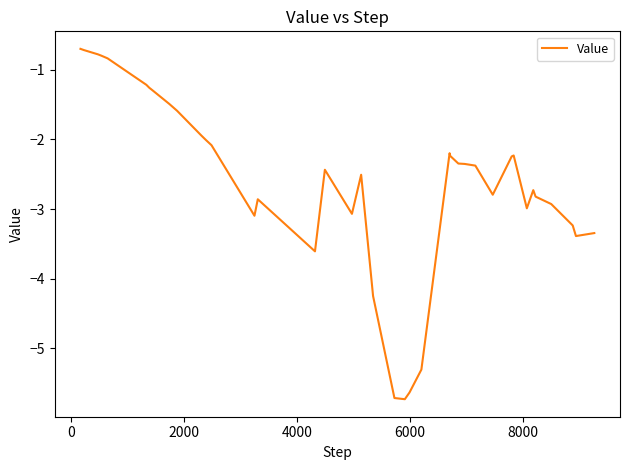

Is this an area chart (filled region under the line)?

No